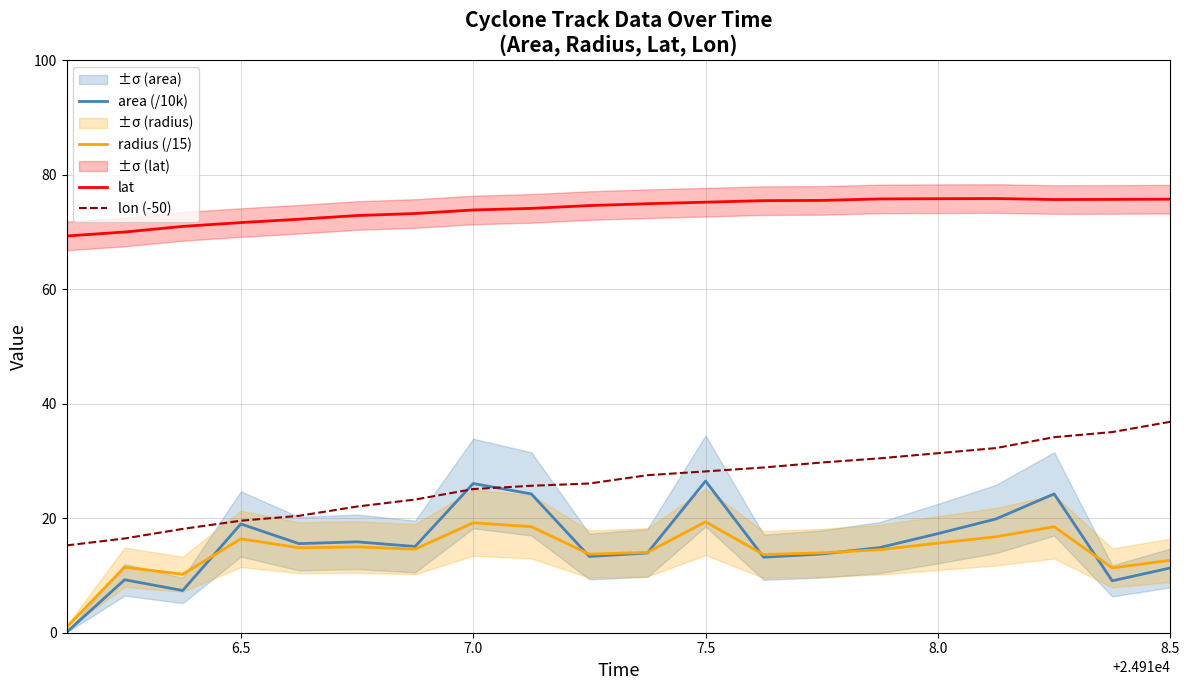

True or false: lon (-50) has more than 1 points higher than both neighbors.

False